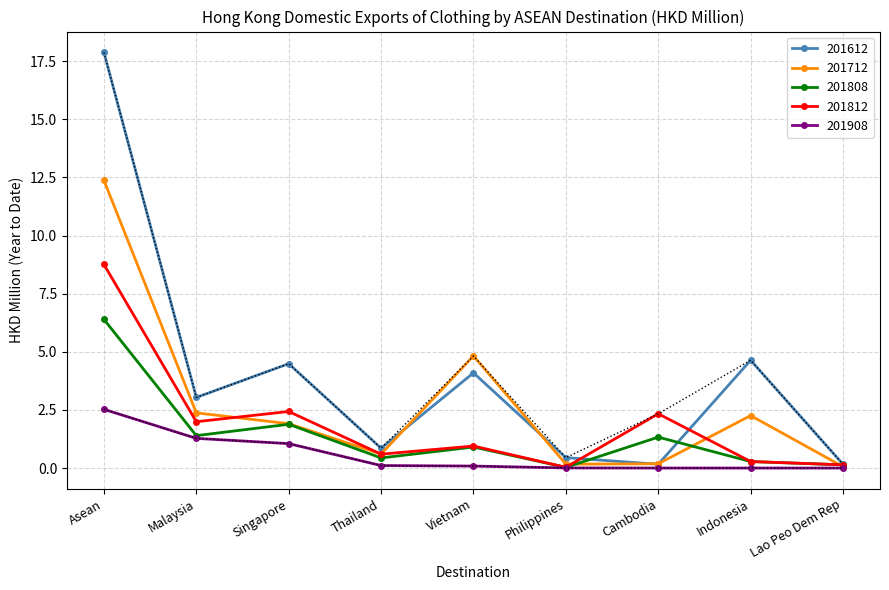

Which category has the highest value in the 201808 series?

Asean